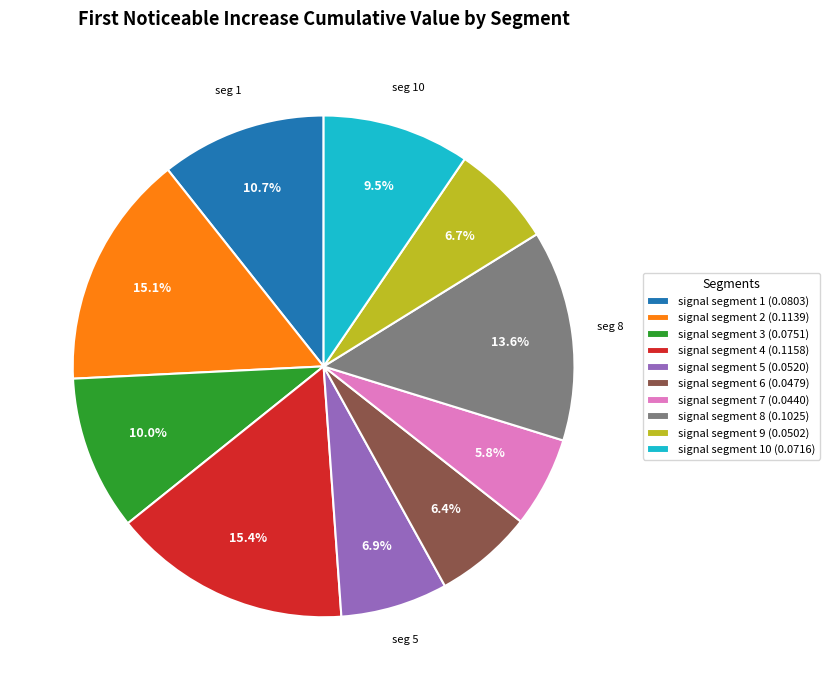

Combined, do signal segment 6 (0.0479) and signal segment 4 (0.1158) account for over 50%?

No